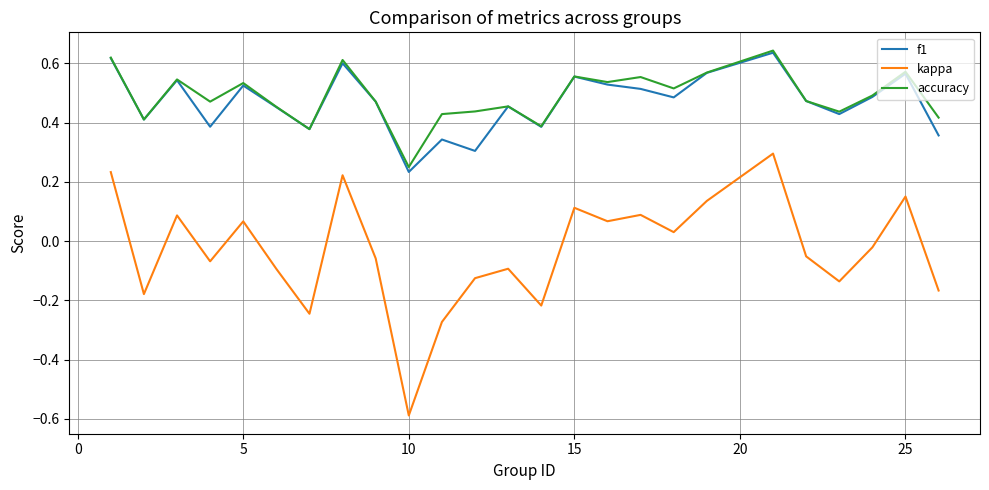

Which series has the widest spread of values?

kappa